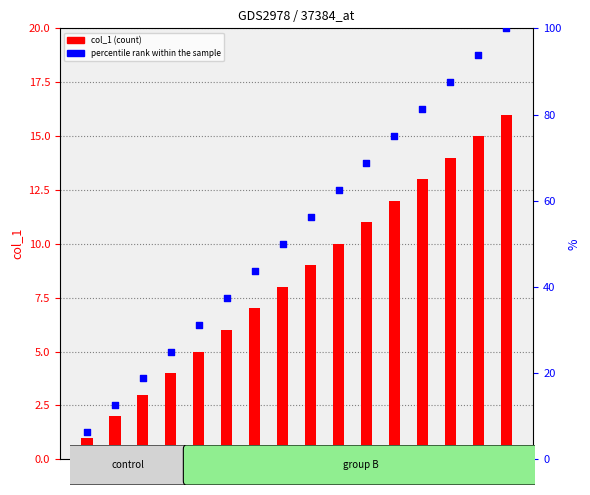

Which series reaches the minimum Y coordinate?

col_1